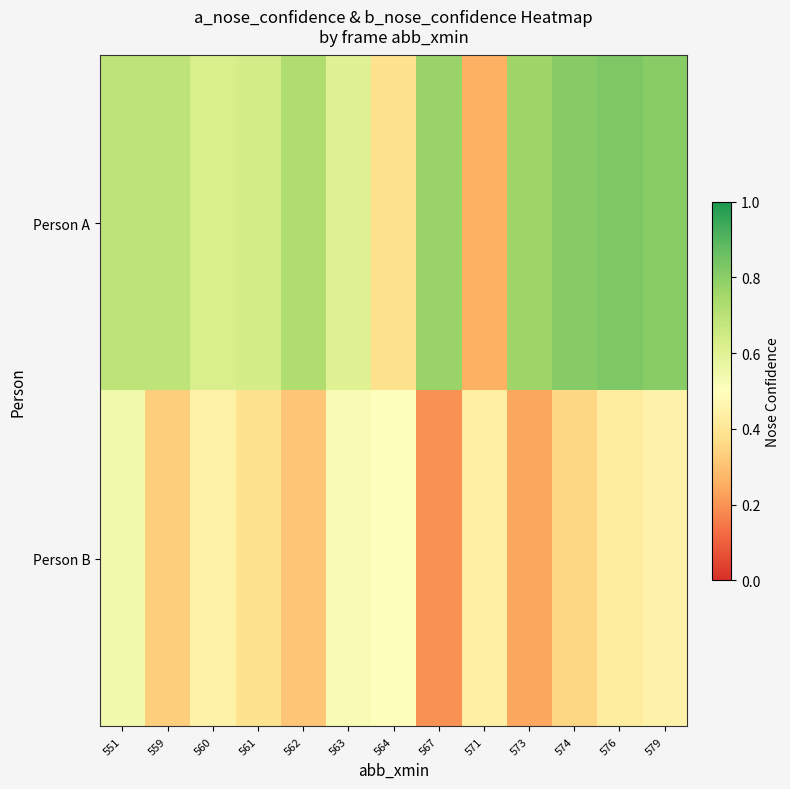

Rank the series by their maximum value, from highest to lowest.

Person A, Person B